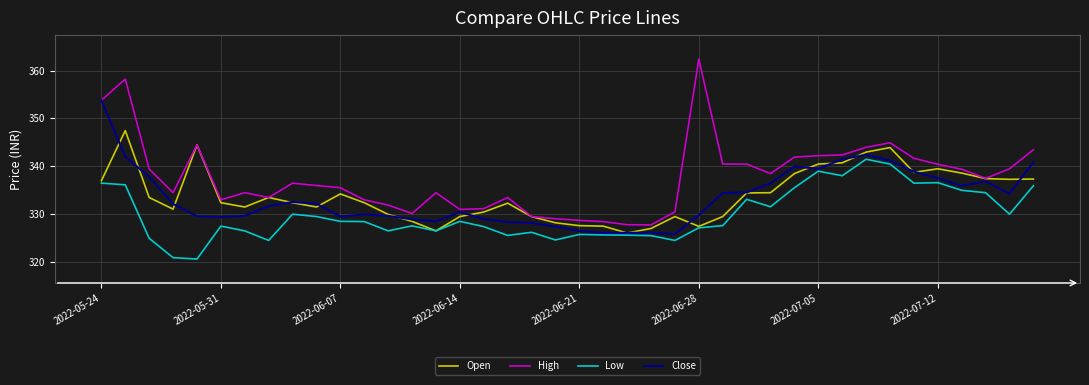

True or false: High and Low cross at least once.

False